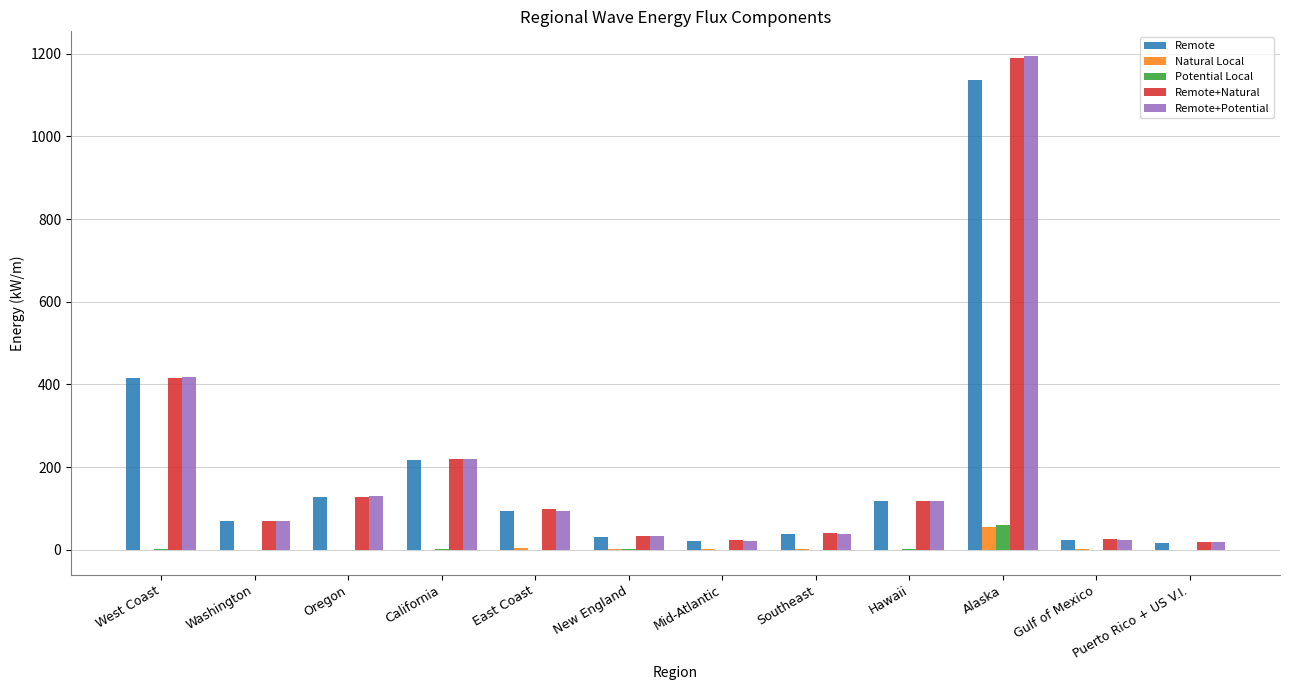

Where is Remote+Potential nearest to the value 606?

West Coast